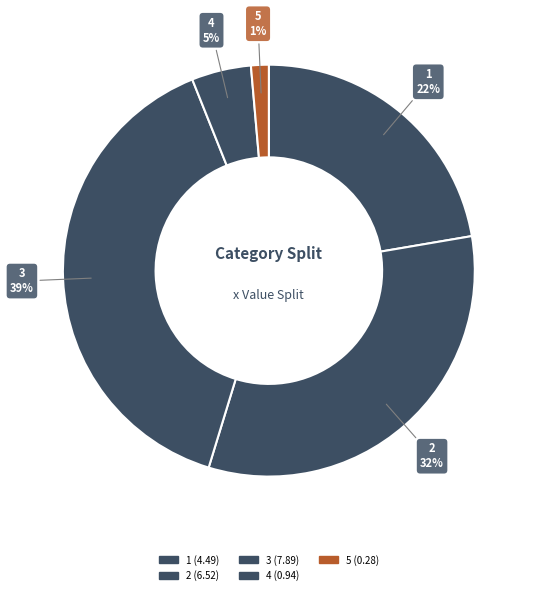

Count the number of slices in the pie.

5